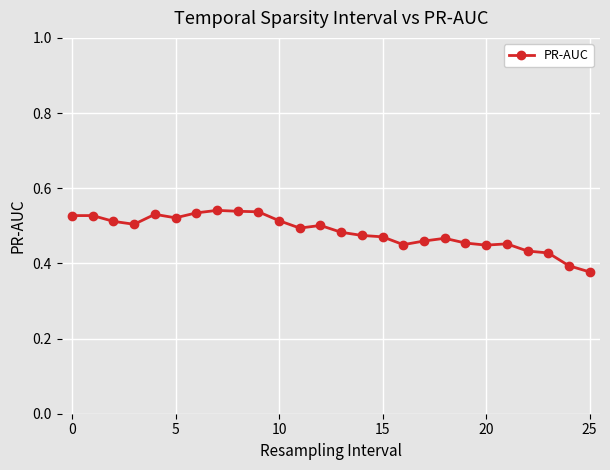

True or false: the data has more than 0 interior local peaks.

True